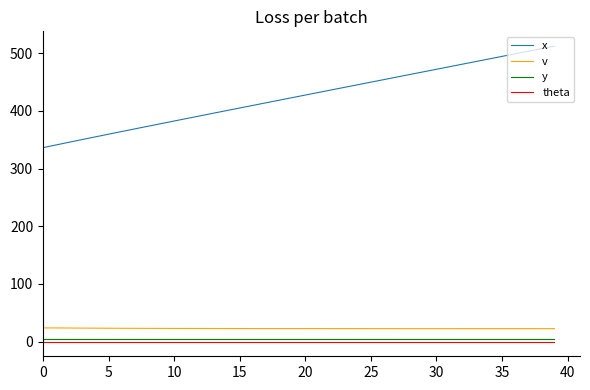

Which series has the largest total across all categories?

x